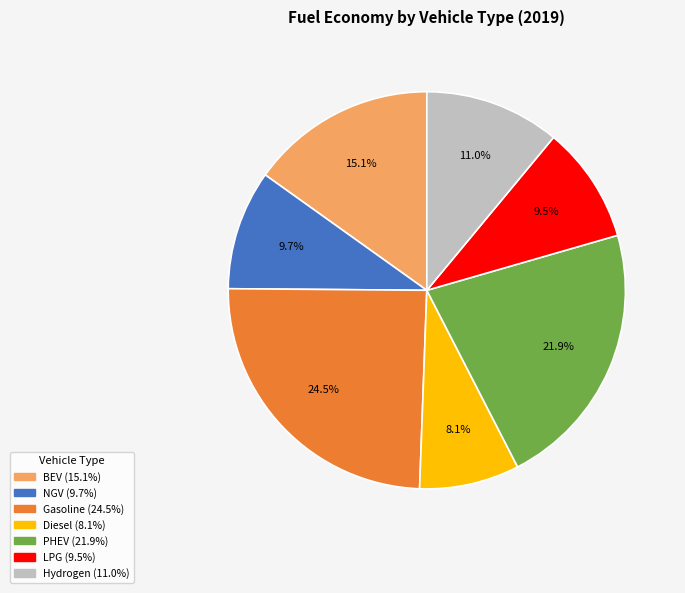

Does any single category account for the majority?

No